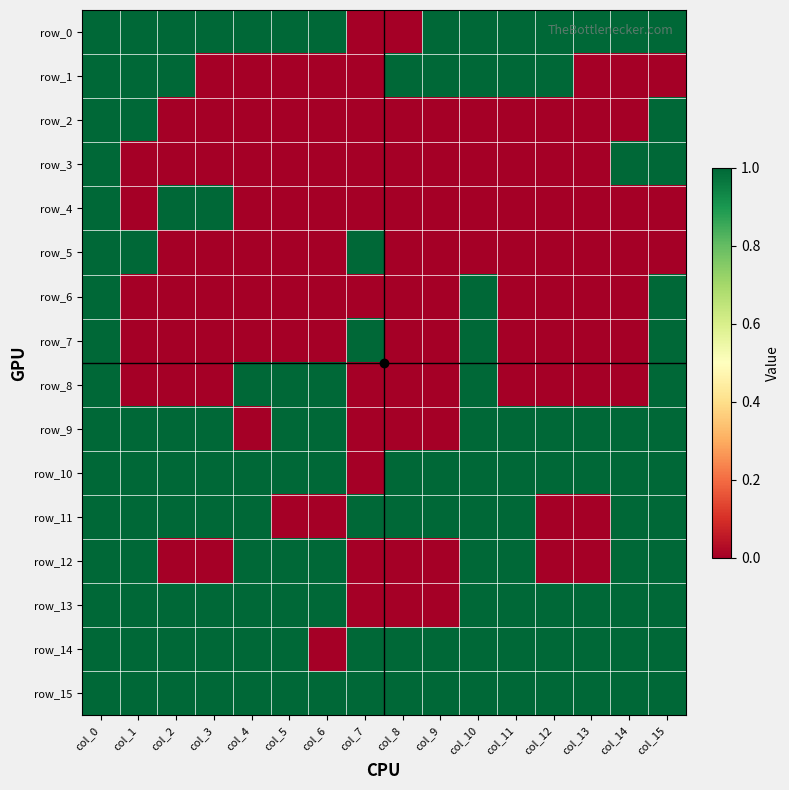

Reading left to right, transcribe all the data shown in this chart.

row_0: 1	1	1	1	1	1	1	0	0	1	1	1	1	1	1	1
row_1: 1	1	1	0	0	0	0	0	1	1	1	1	1	0	0	0
row_2: 1	1	0	0	0	0	0	0	0	0	0	0	0	0	0	1
row_3: 1	0	0	0	0	0	0	0	0	0	0	0	0	0	1	1
row_4: 1	0	1	1	0	0	0	0	0	0	0	0	0	0	0	0
row_5: 1	1	0	0	0	0	0	1	0	0	0	0	0	0	0	0
row_6: 1	0	0	0	0	0	0	0	0	0	1	0	0	0	0	1
row_7: 1	0	0	0	0	0	0	1	0	0	1	0	0	0	0	1
row_8: 1	0	0	0	1	1	1	0	0	0	1	0	0	0	0	1
row_9: 1	1	1	1	0	1	1	0	0	0	1	1	1	1	1	1
row_10: 1	1	1	1	1	1	1	0	1	1	1	1	1	1	1	1
row_11: 1	1	1	1	1	0	0	1	1	1	1	1	0	0	1	1
row_12: 1	1	0	0	1	1	1	0	0	0	1	1	0	0	1	1
row_13: 1	1	1	1	1	1	1	0	0	0	1	1	1	1	1	1
row_14: 1	1	1	1	1	1	0	1	1	1	1	1	1	1	1	1
row_15: 1	1	1	1	1	1	1	1	1	1	1	1	1	1	1	1